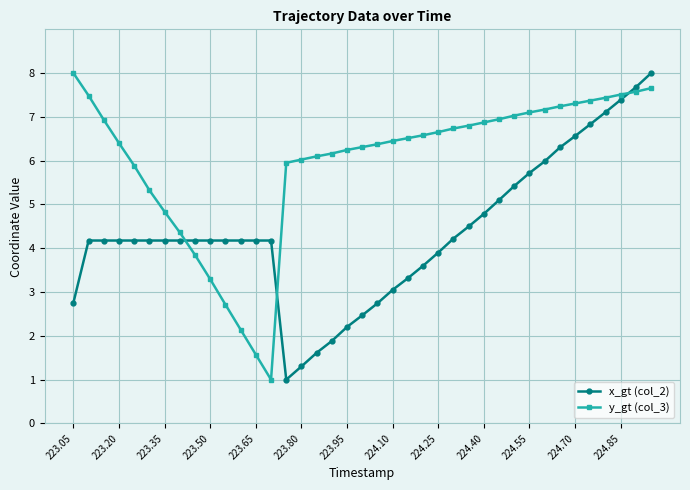

List the series in order of their overall mean, lowest first.

x_gt (col_2), y_gt (col_3)